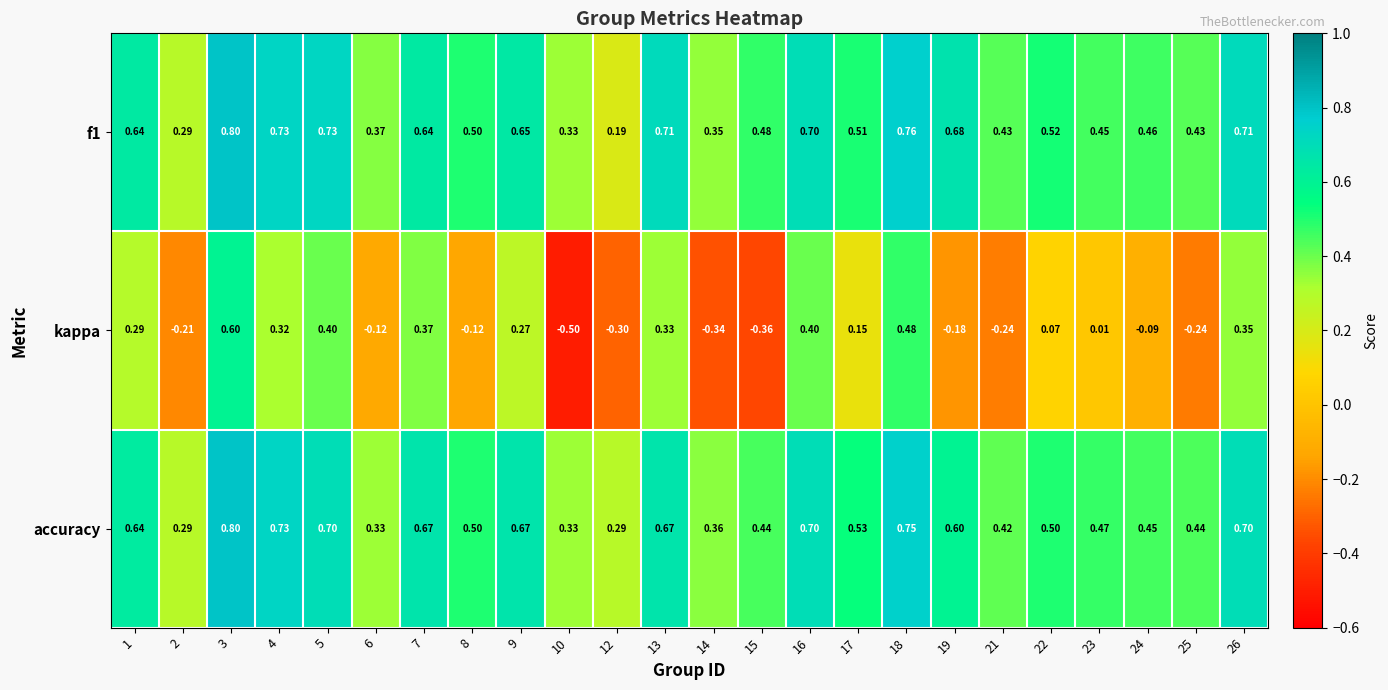

Is the value of kappa at 9 greater than the value of accuracy at 2?

No